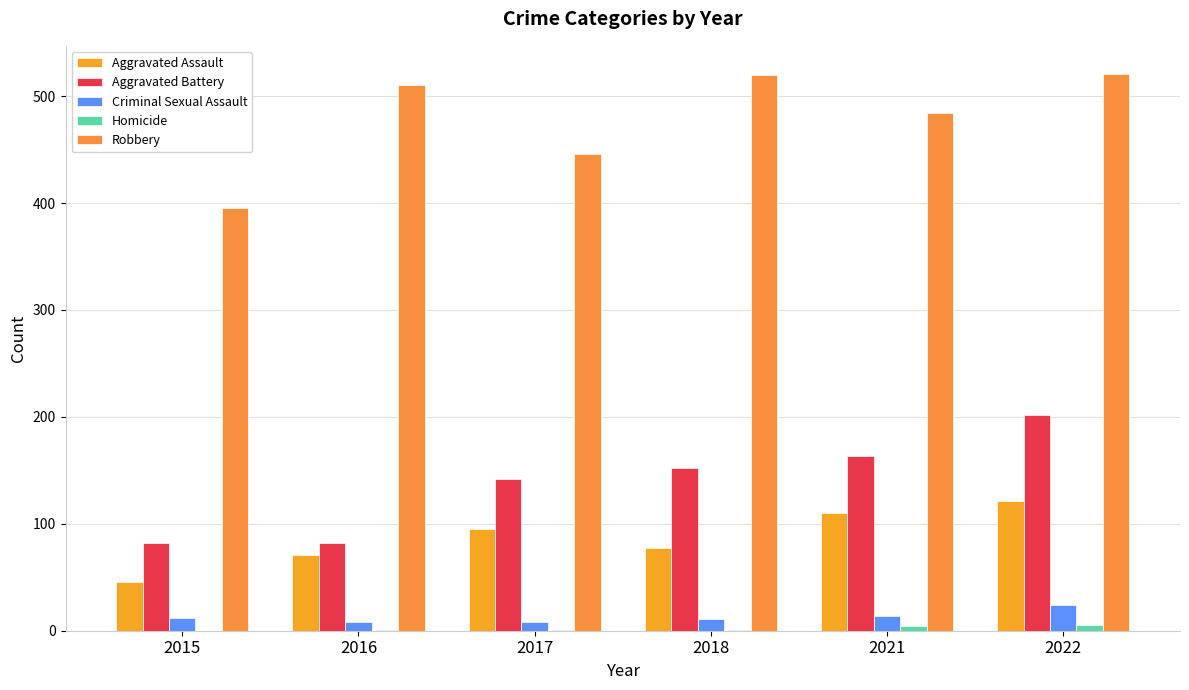

List the labels in order of Aggravated Battery value, largest first.

2022, 2021, 2018, 2017, 2015, 2016